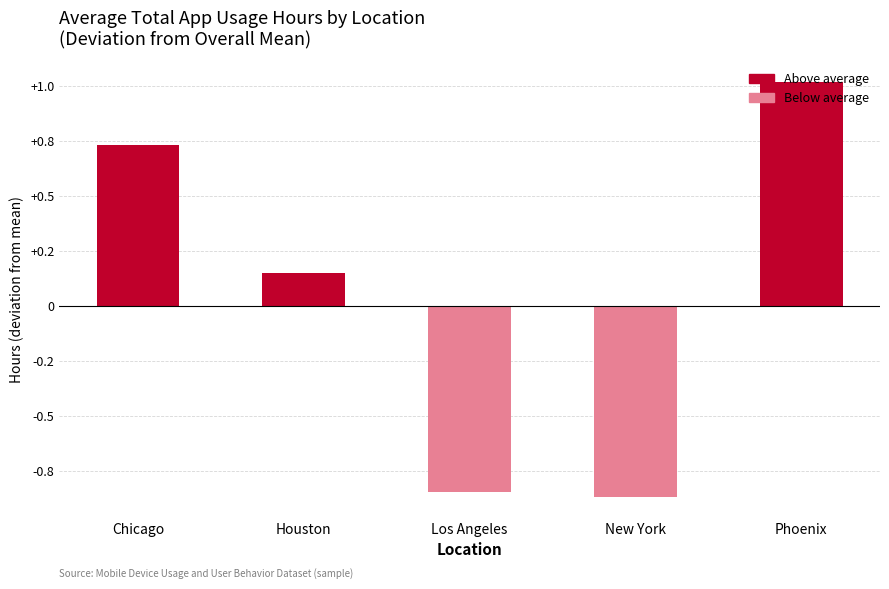

Does the chart contain stacked bars?

No